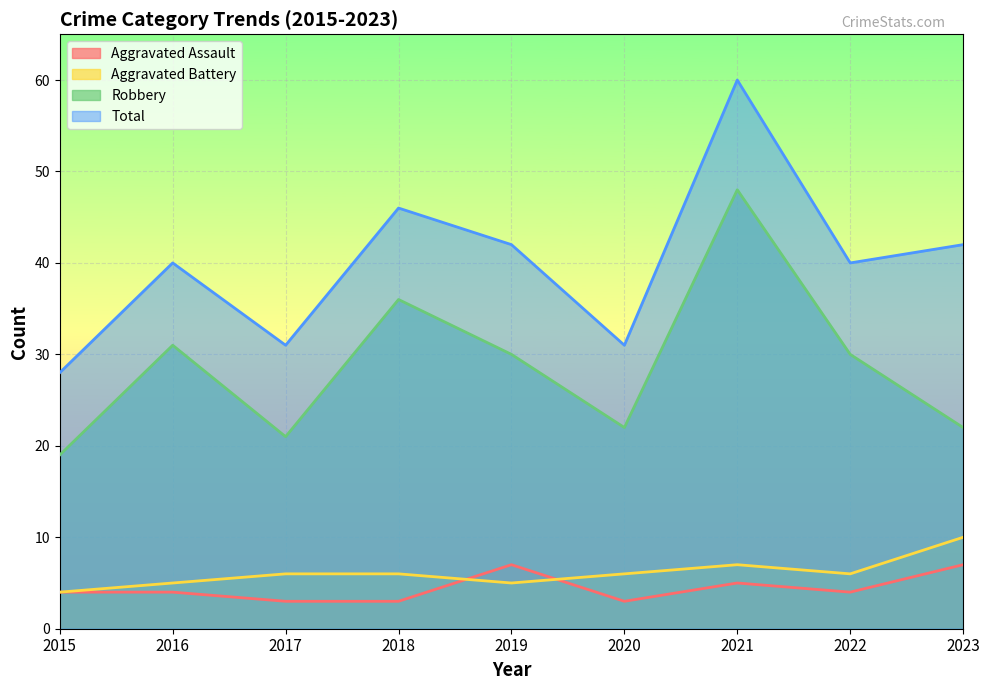

Rank the categories by Aggravated Battery value from highest to lowest.

2023, 2021, 2017, 2018, 2020, 2022, 2016, 2019, 2015